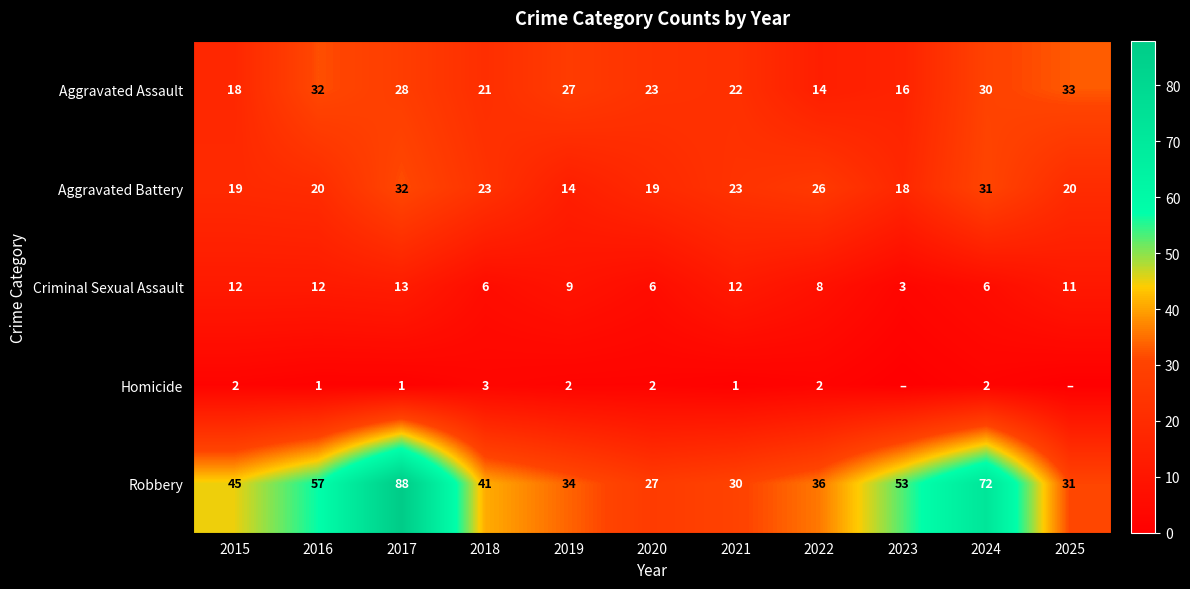

Count the Aggravated Assault values in the range 18 to 30.

7